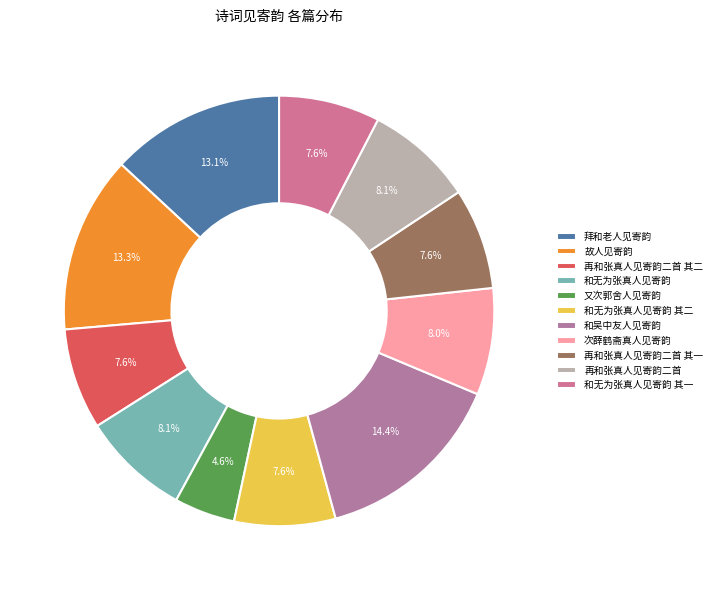

What is the largest slice in the pie chart?

和吴中友人见寄韵